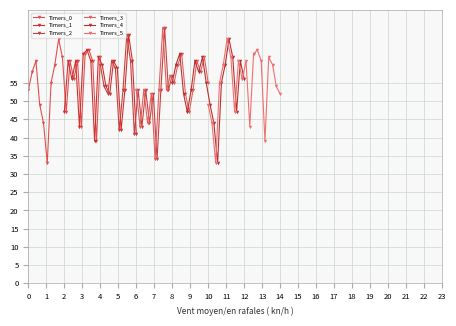

How many interior local valleys does the Timers_0 series have?

5